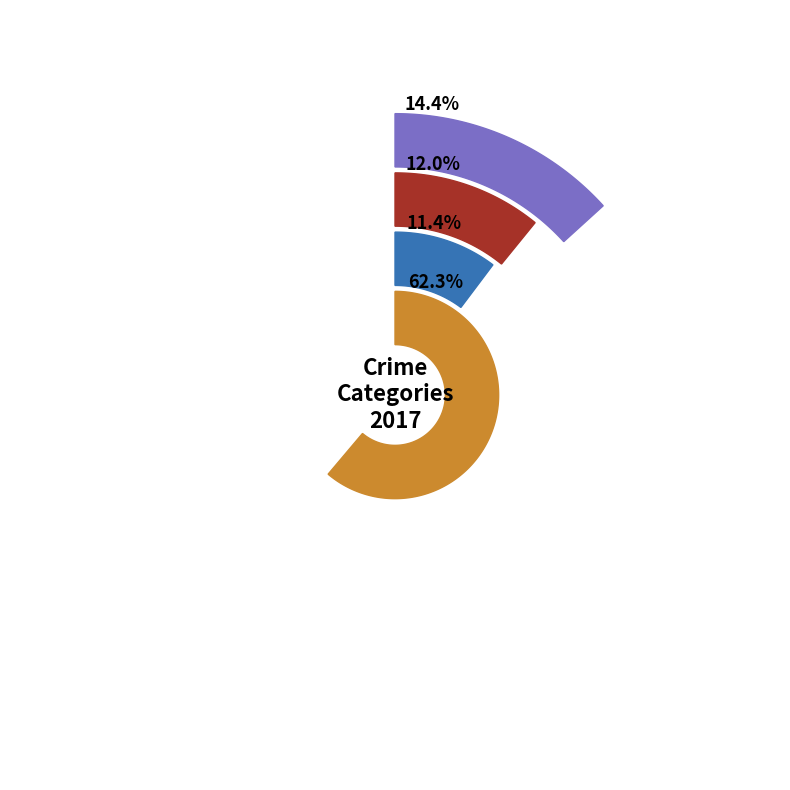

How many slices are in this pie chart?

4